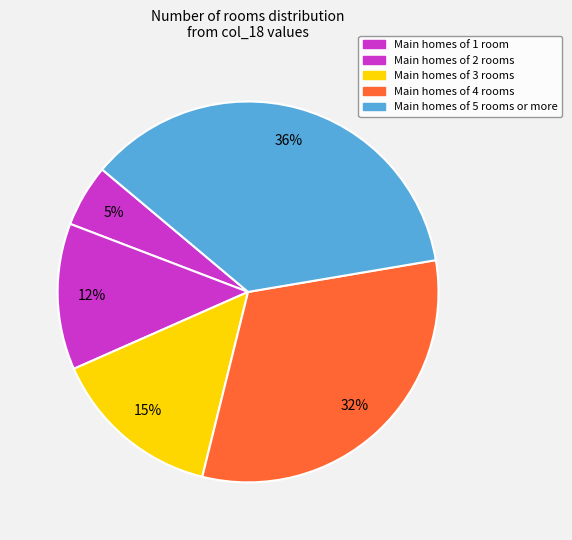

Does any single category account for the majority?

No